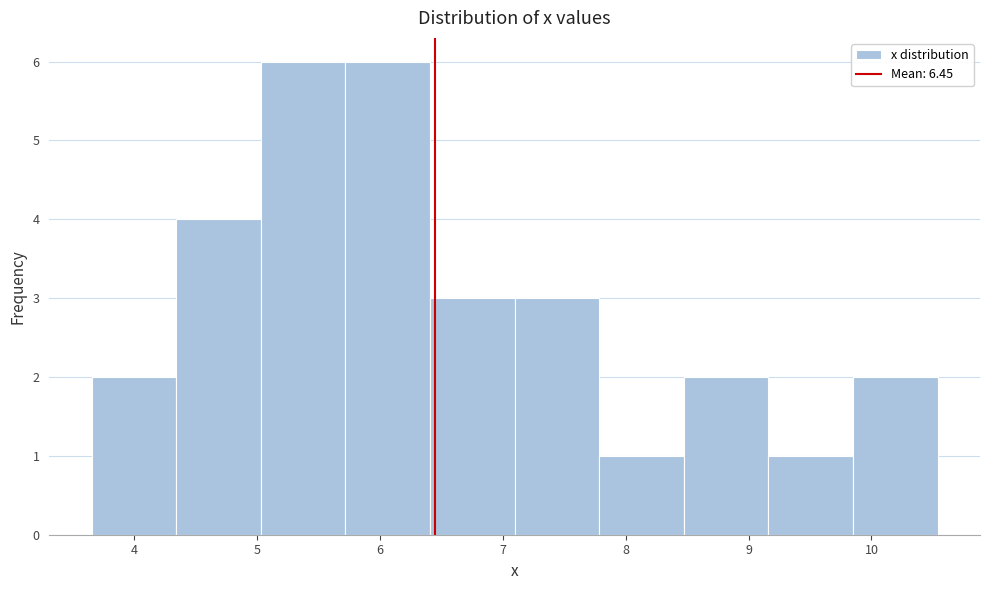

Reading left to right, list every bar in this chart as the range it spans on the x-axis followed by its height. Neither the bar edges nor the heights are printed on the chart, so give them approximately, as read against the axes.

3.7 to 4.3: 2
4.3 to 5.0: 4
5.0 to 5.7: 6
5.7 to 6.4: 6
6.4 to 7.1: 3
7.1 to 7.8: 3
7.8 to 8.5: 1
8.5 to 9.2: 2
9.2 to 9.9: 1
9.9 to 10.5: 2